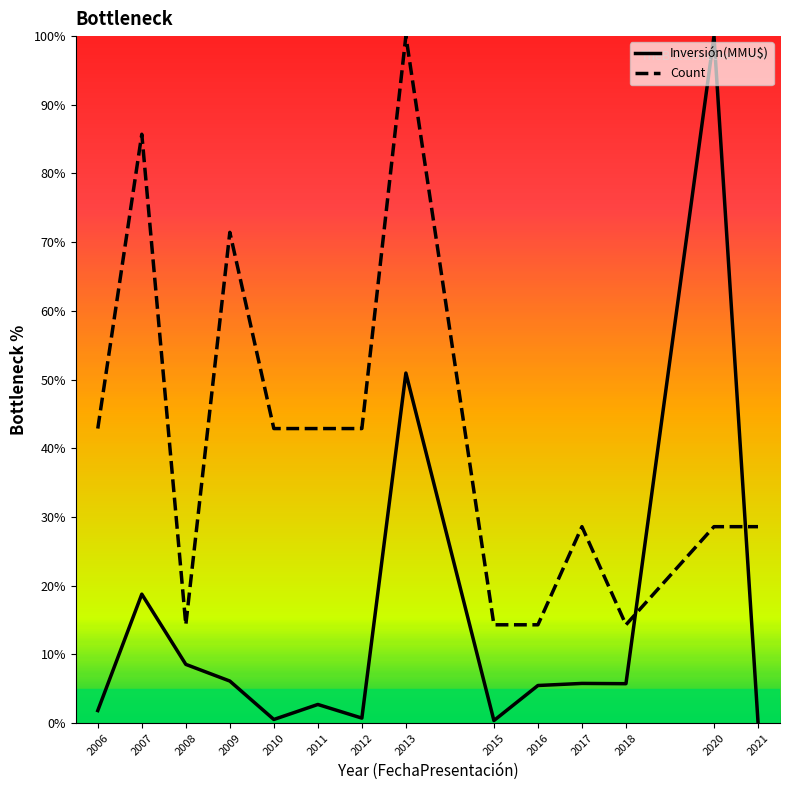

Where is the first local maximum for Inversión(MMU$)?

2007